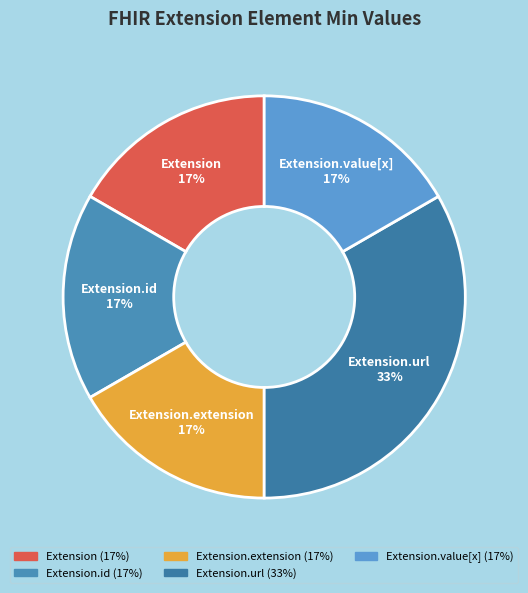

What is the ratio of the value at Extension to the value at Extension.id?

1.0